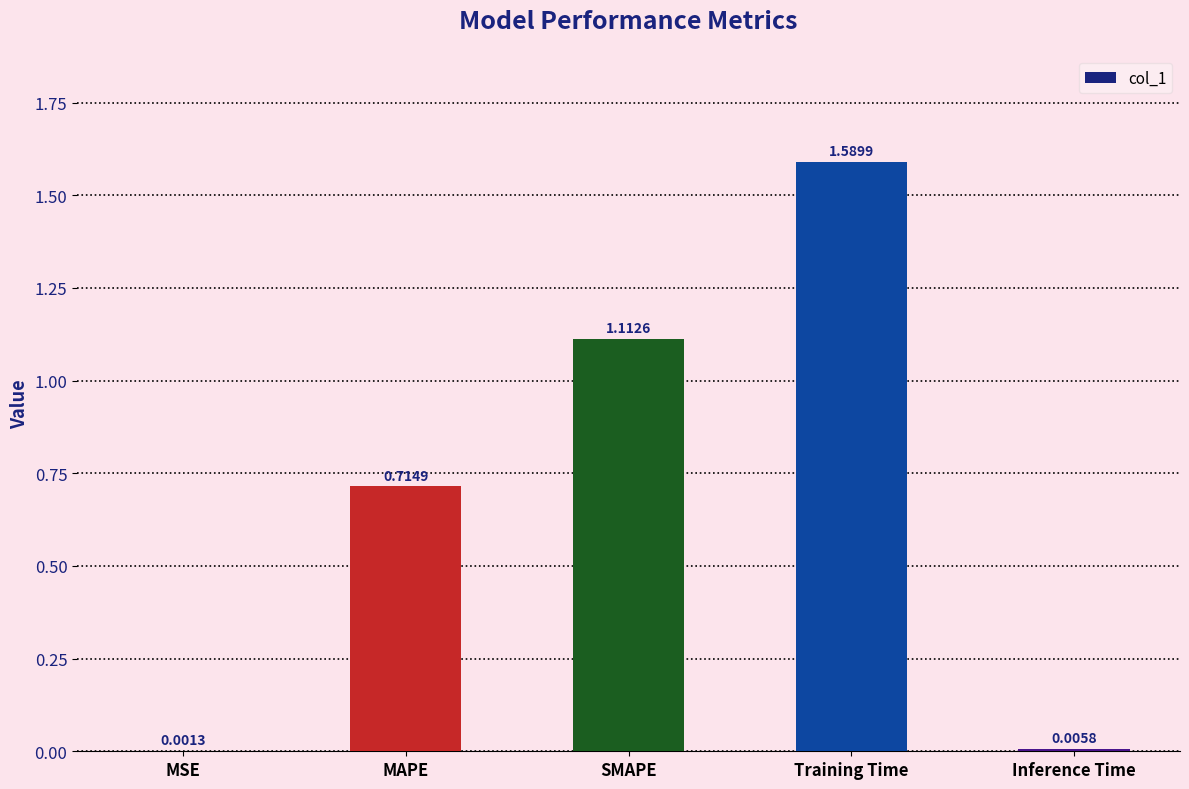

At which label is the value closest to 0?

MSE